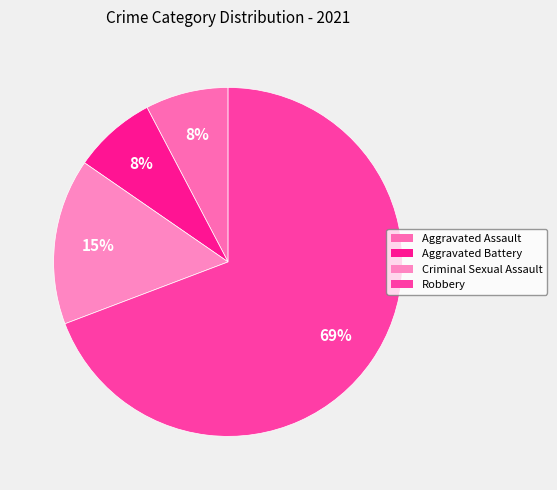

How many slices are in this pie chart?

4